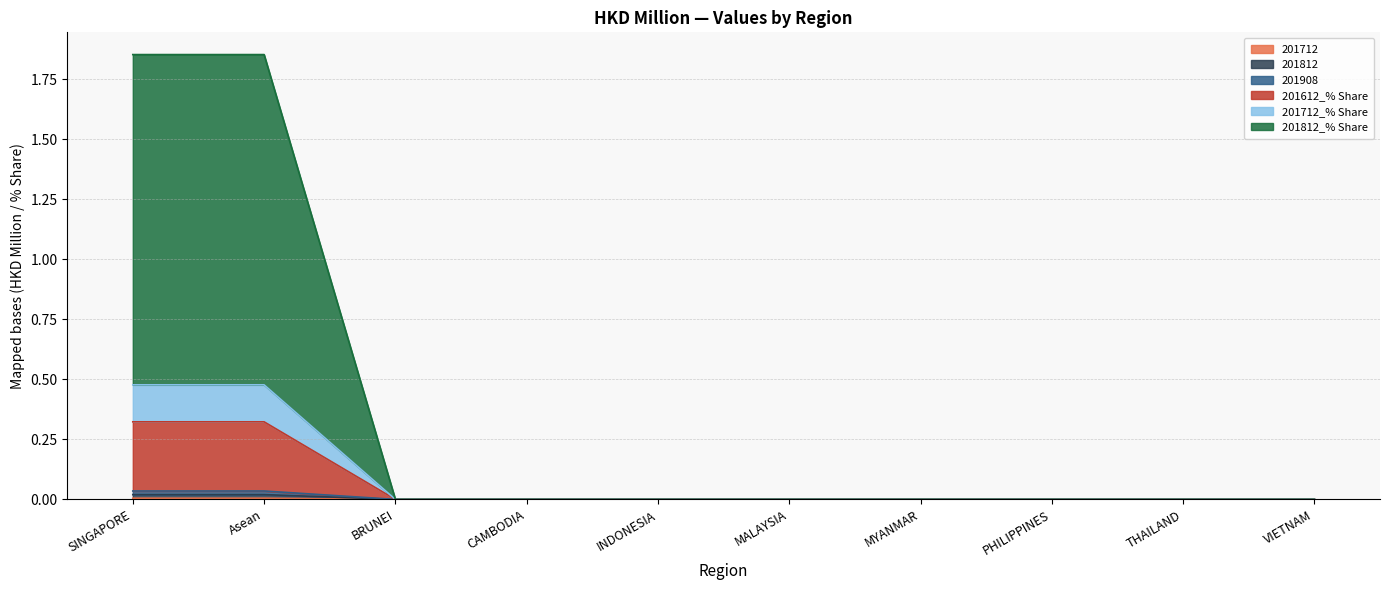

True or false: 201712 has more than 0 points higher than both neighbors.

False